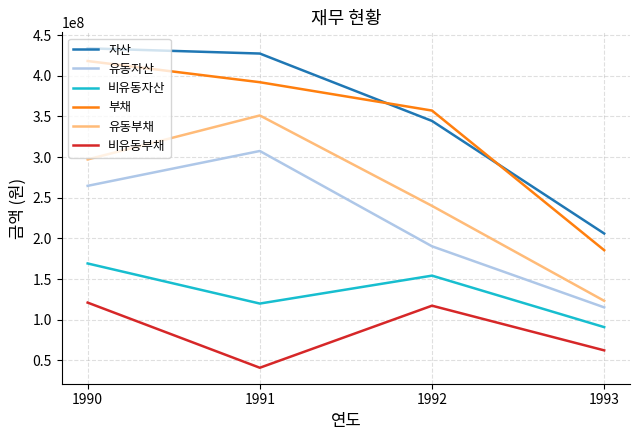

How many 비유동자산 values are between 119850224 and 169160845?

3